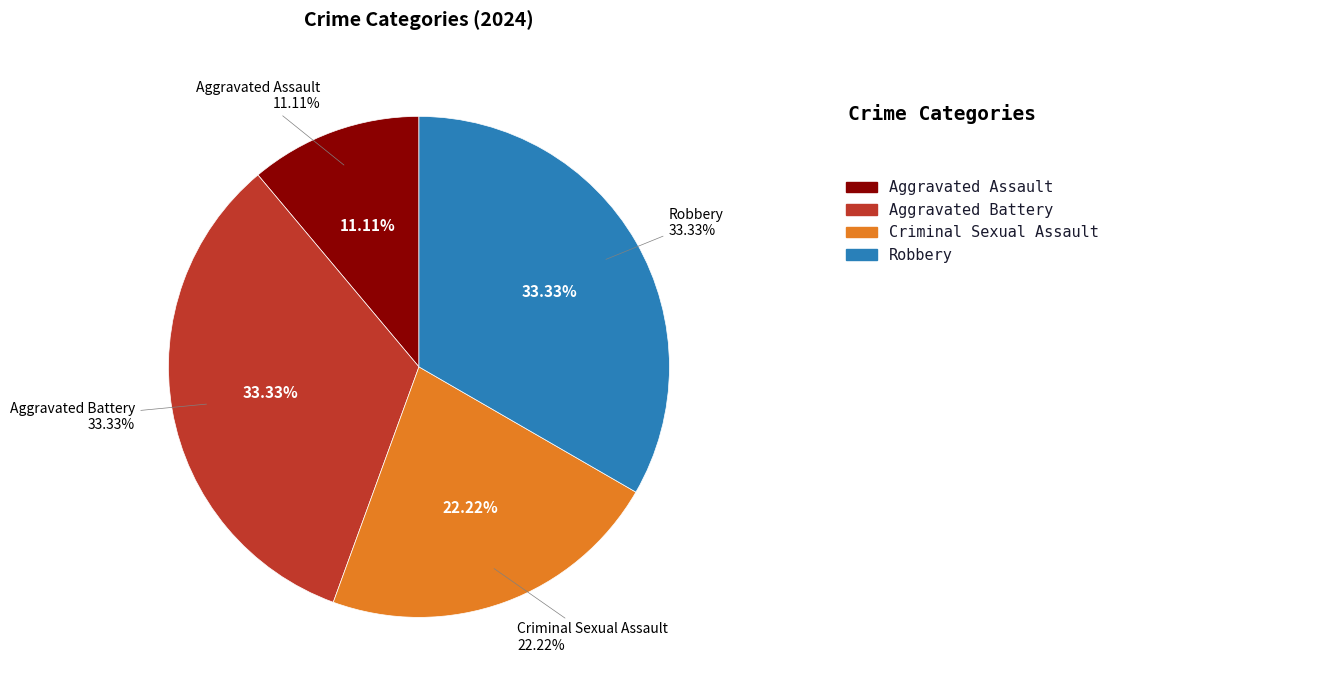

Between Robbery and Aggravated Battery, which is larger?

Robbery